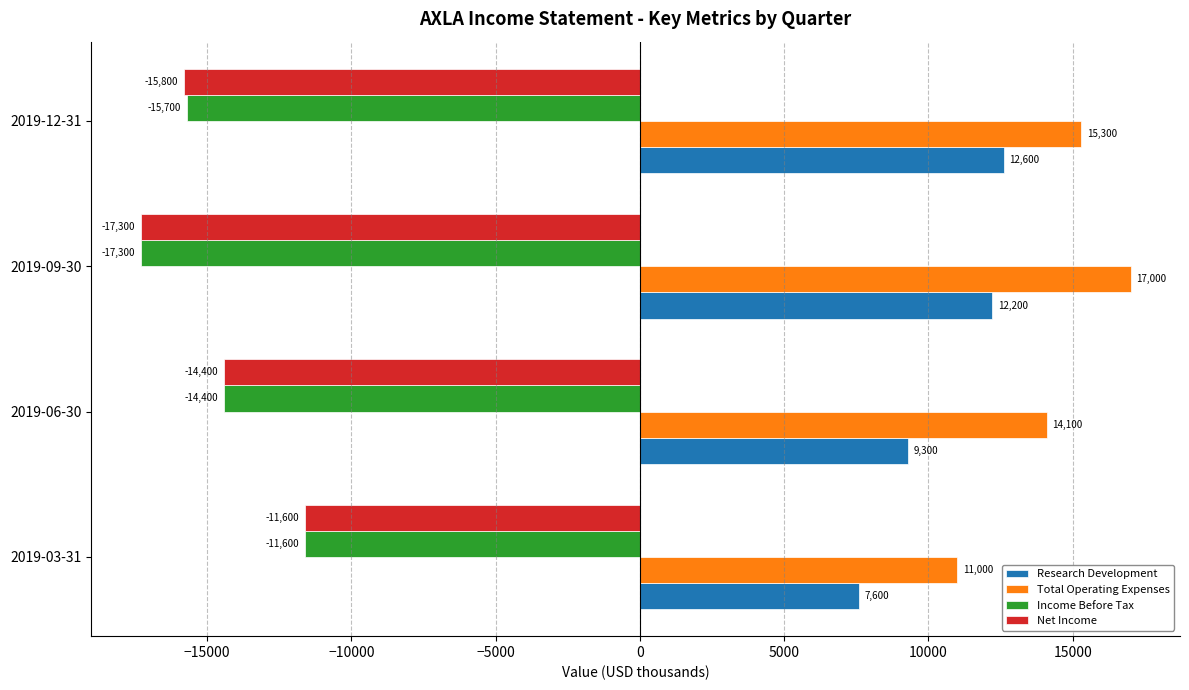

Rank the categories by Net Income value from highest to lowest.

2019-03-31, 2019-06-30, 2019-12-31, 2019-09-30